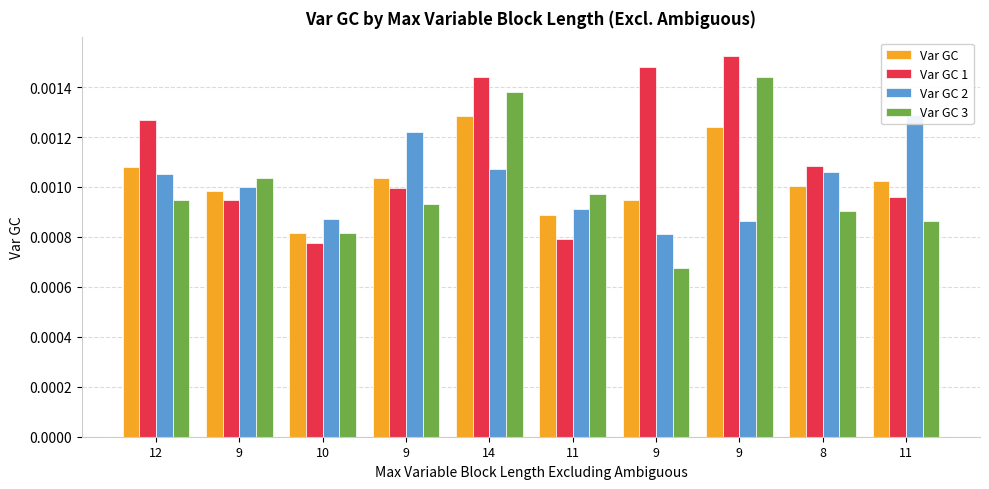

Which has a higher value, 14 or 9?

14